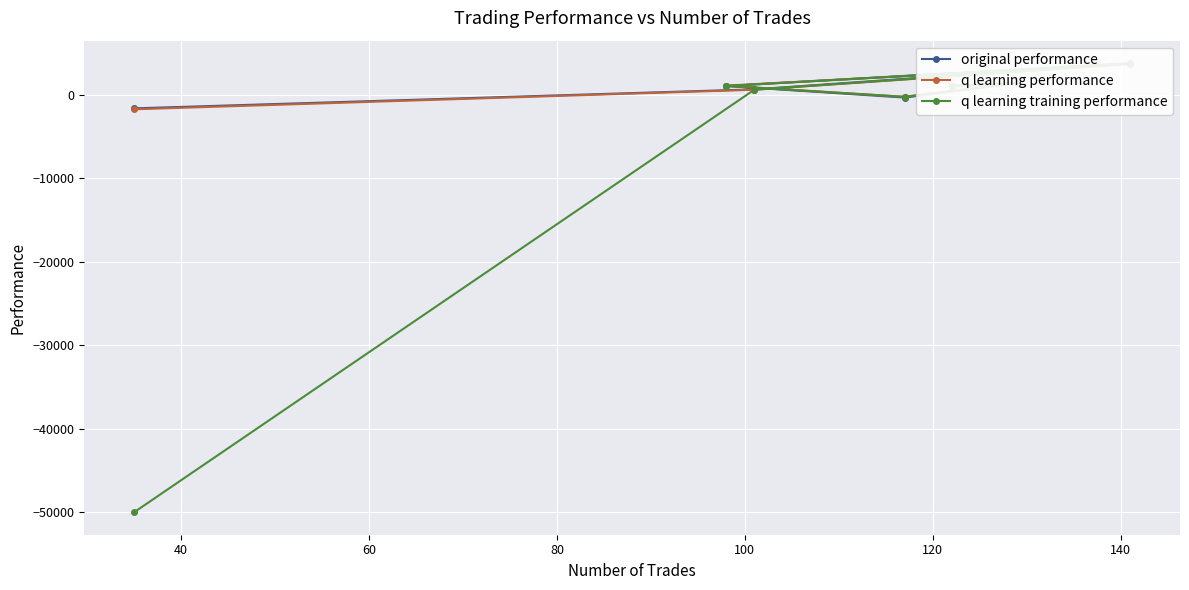

Which series has the largest total across all categories?

original performance